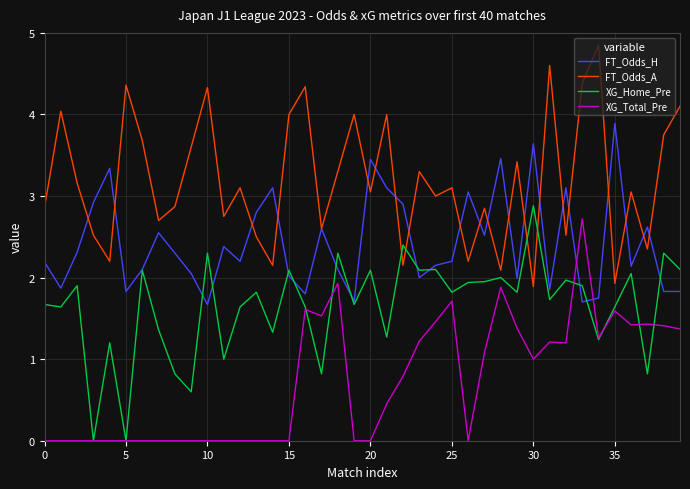

Which series has the largest total across all categories?

FT_Odds_A